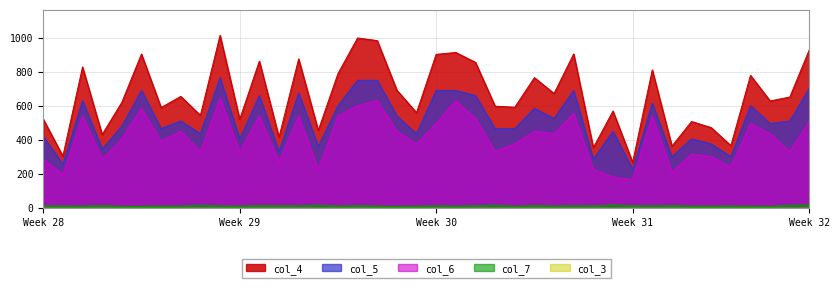

What is the difference between the maximum and second lowest values in the col_6 series?

465.0